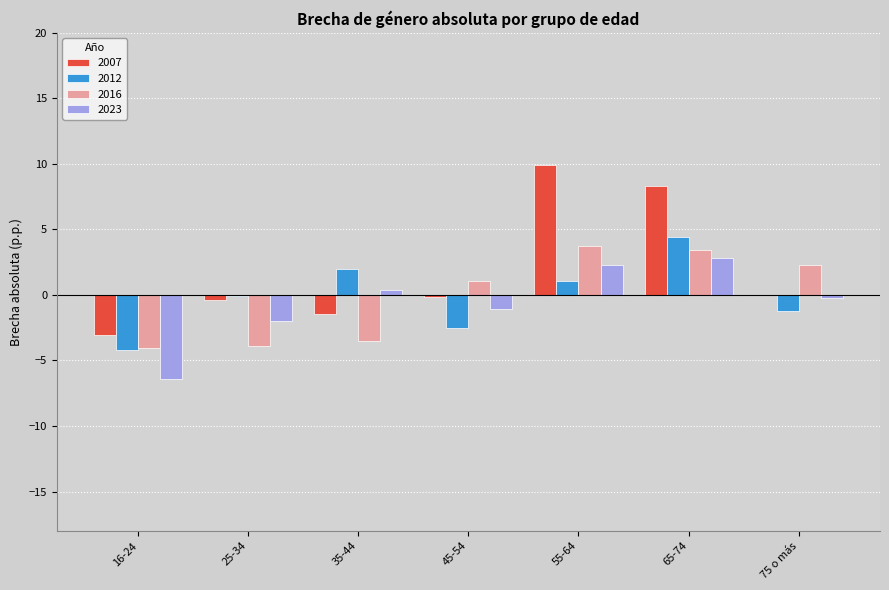

What is the average value of the 2023 series?

-0.6